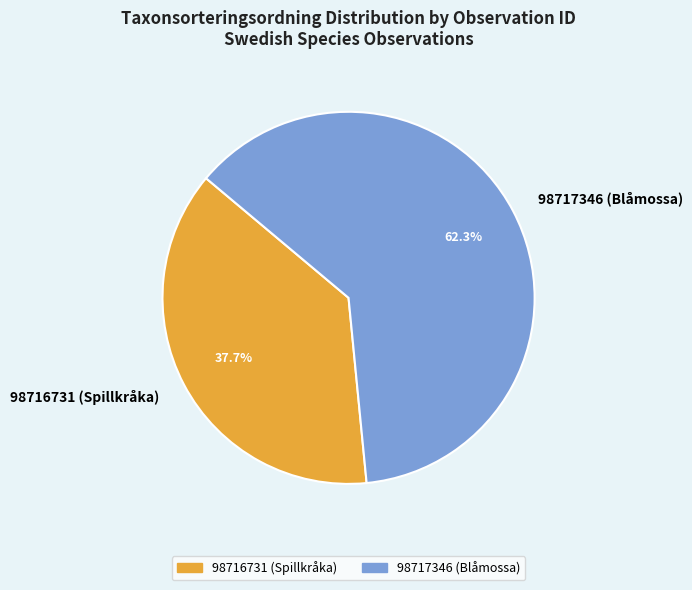

To the nearest percent, what percentage of the pie is 98717346 (Blåmossa)?

62%